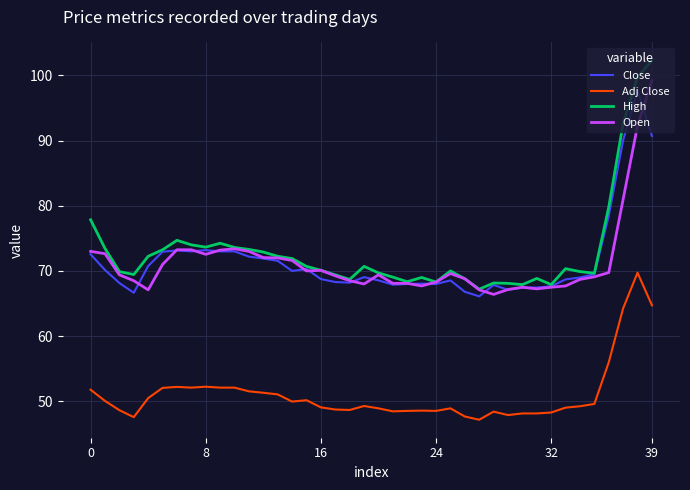

What is the smallest value displayed?

47.2